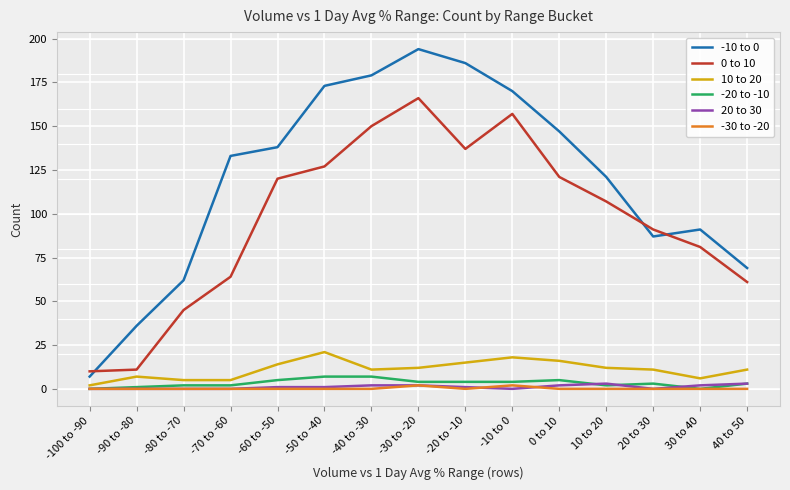

Read the 10 to 20 value at 30 to 40.

6